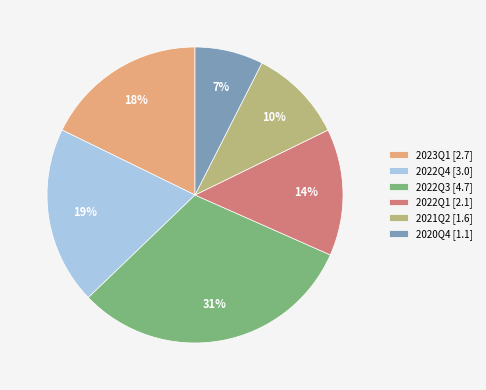

What percentage is the 2021Q2 slice, to the nearest percent?

10%